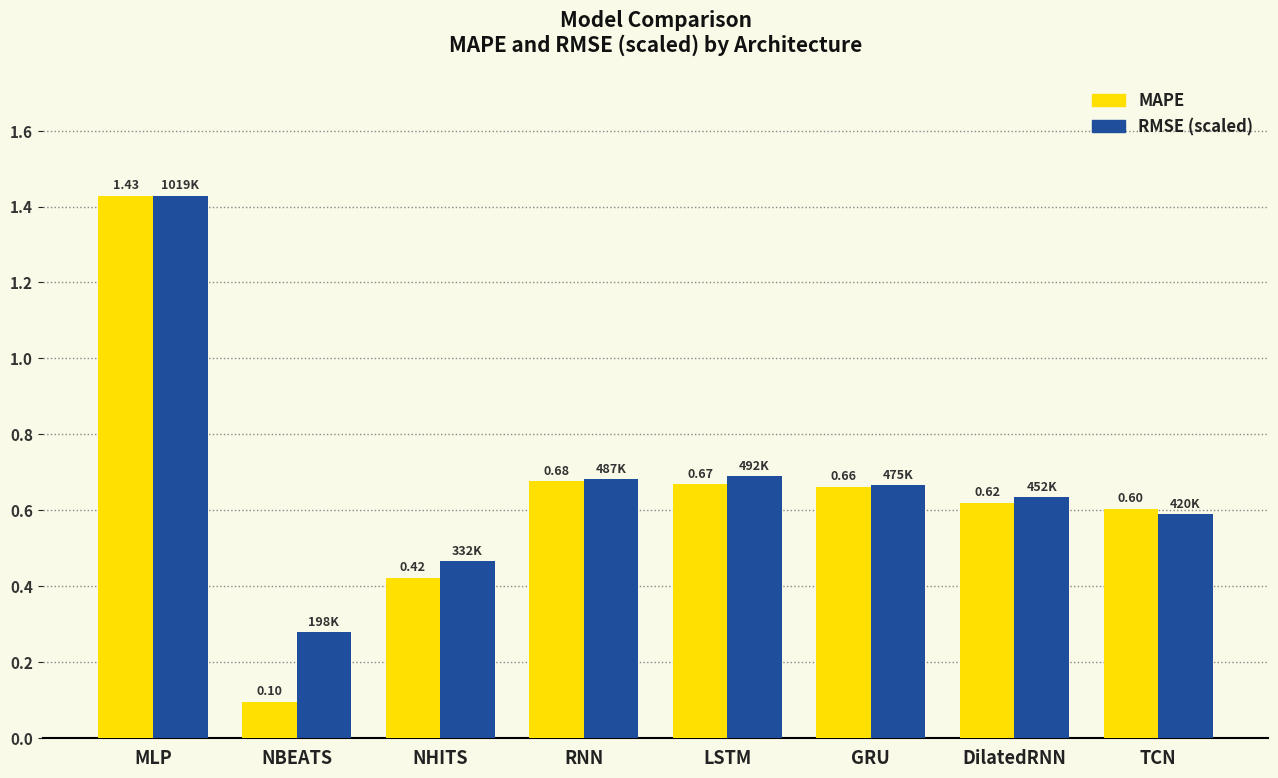

How many groups of bars are there?

8